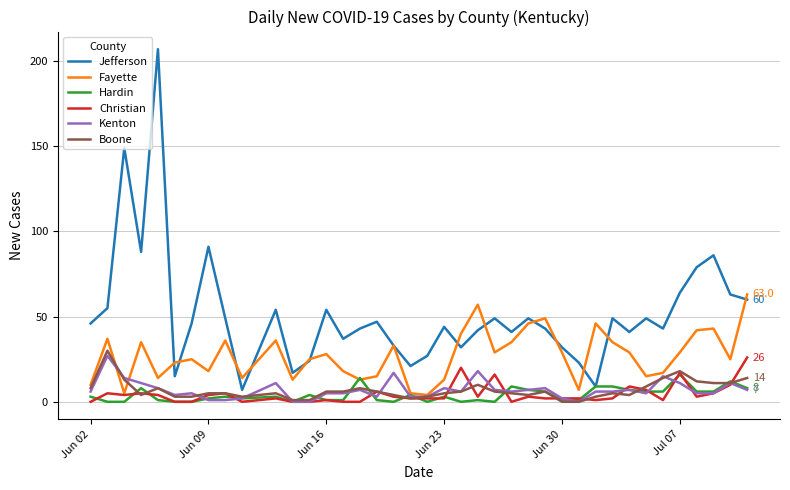

How many interior local valleys does the Hardin series have?

6